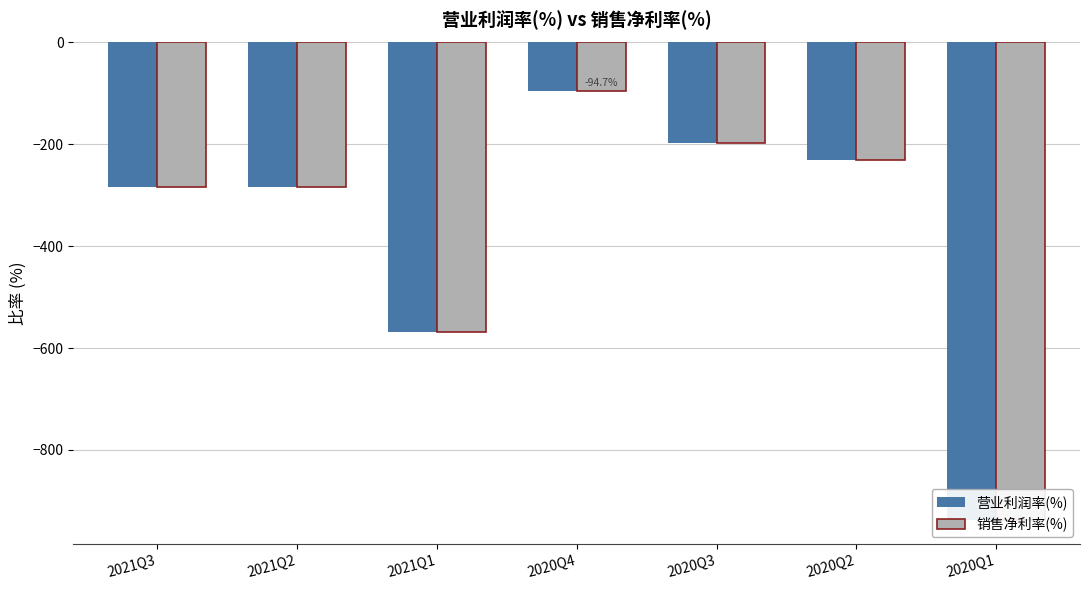

Which series has the widest spread of values?

营业利润率(%)